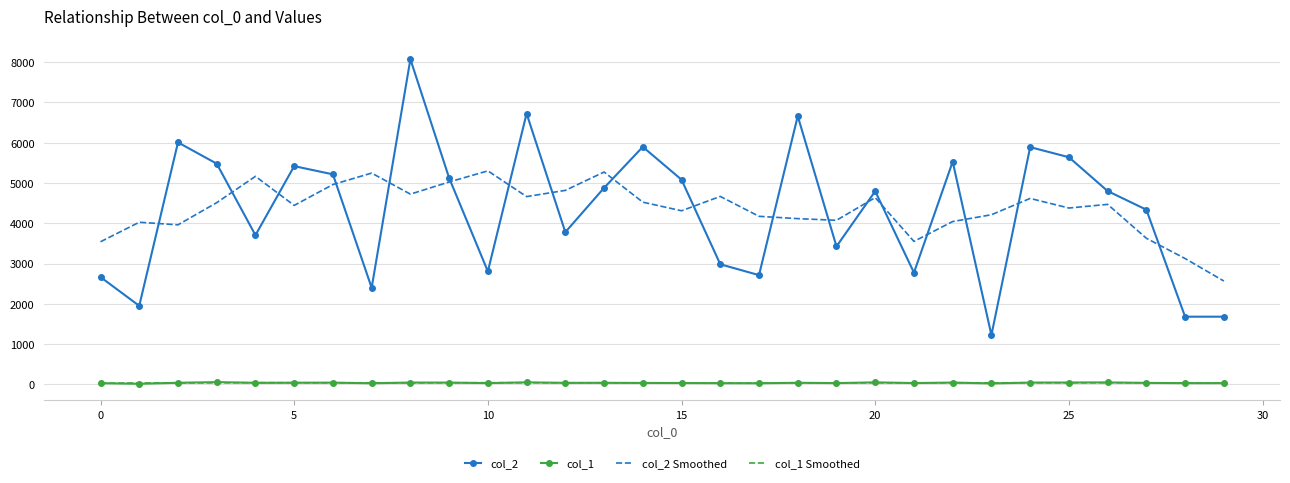

True or false: col_1 Smoothed has more than 2 points higher than both neighbors.

True